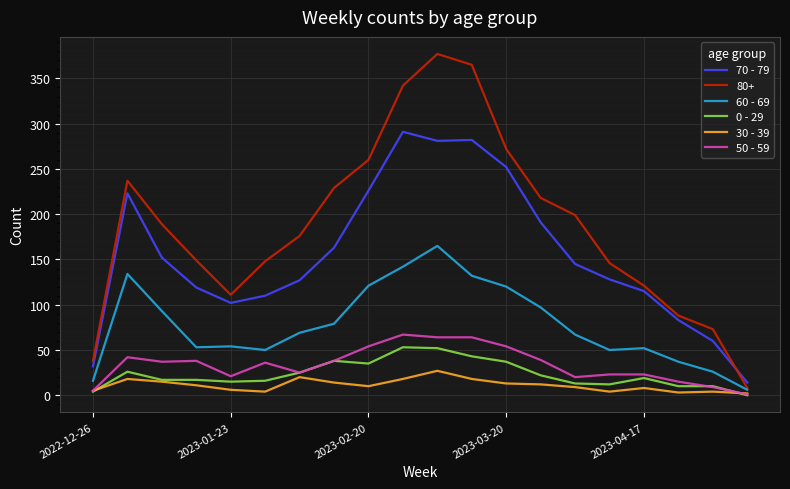

Which series has the largest total across all categories?

80+